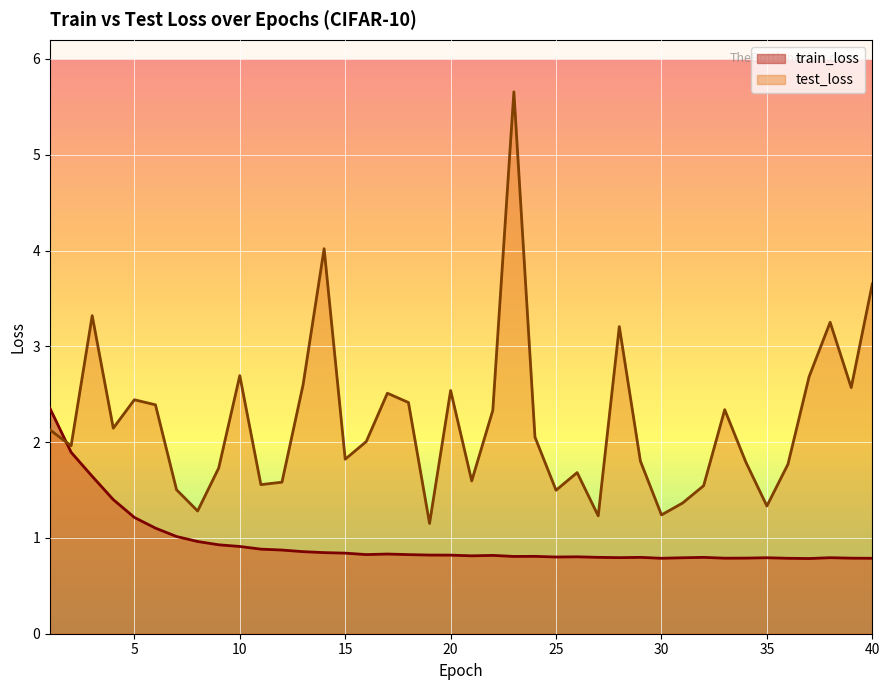

Is it true that test_loss equals 4.2 at 33?

False